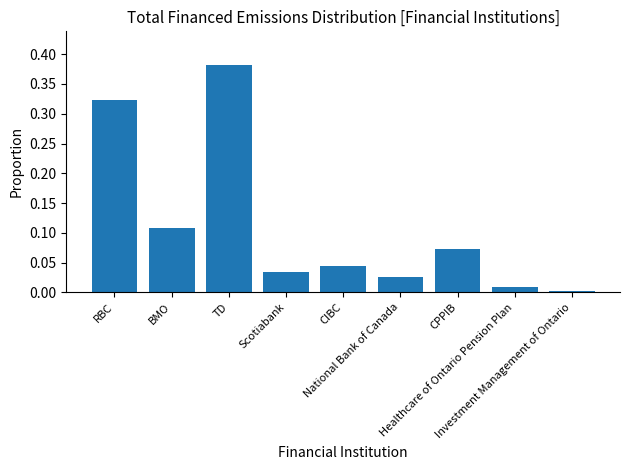

At which category does the chart reach its minimum across all series?

Investment Management of Ontario